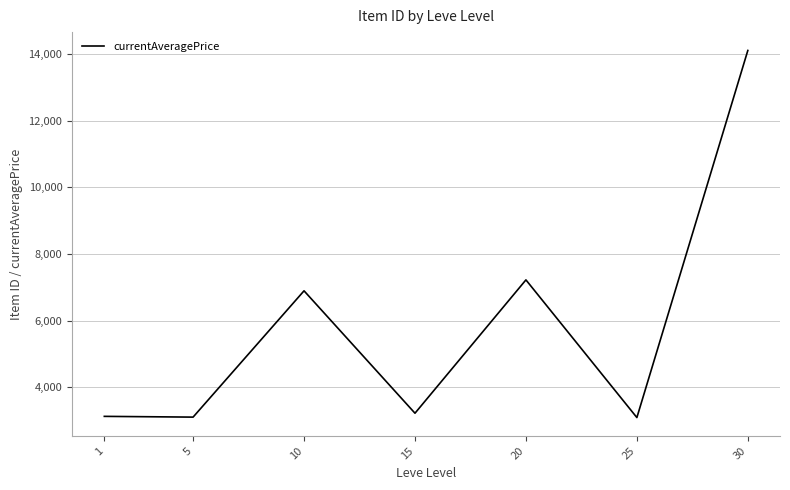

Which has a higher value, 5 or 20?

20